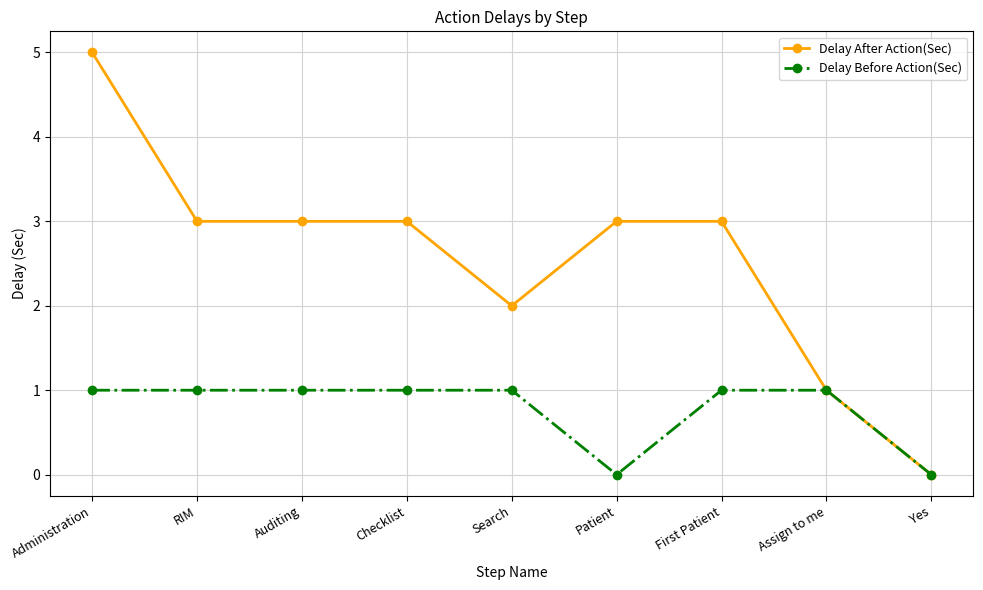

What is the greatest value displayed?

5